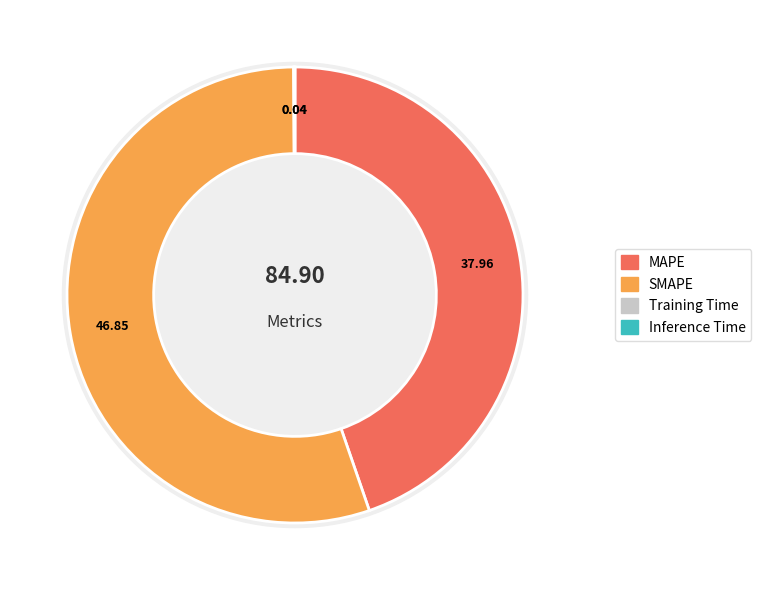

Rank the categories by value from highest to lowest.

SMAPE, MAPE, Inference Time, Training Time